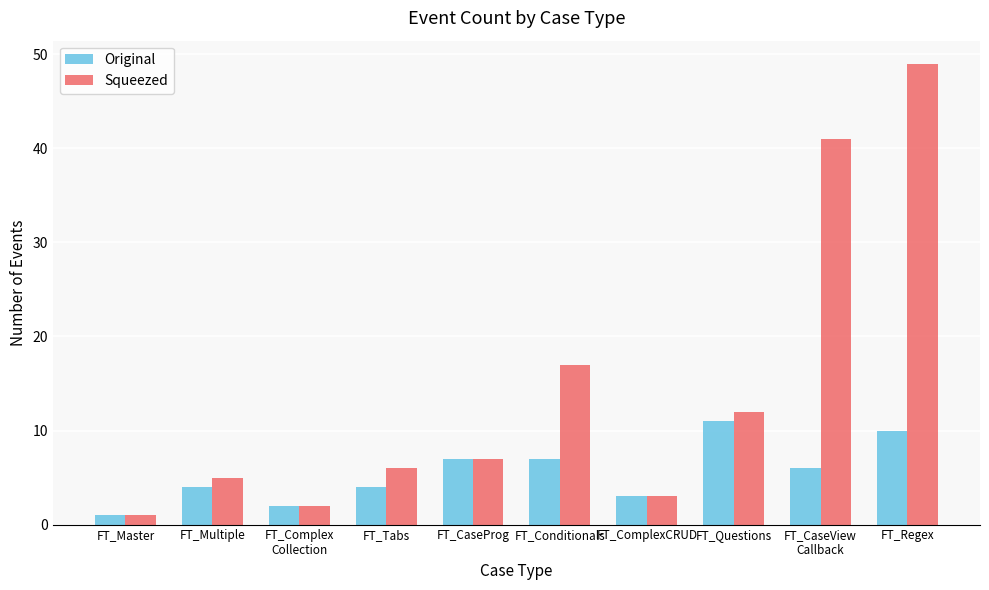

Reading right to left, what are all the values shown in this chart?

Original: FT_Regex=10	FT_CaseView
Callback=6	FT_Questions=11	FT_ComplexCRUD=3	FT_Conditionals=7	FT_CaseProg=7	FT_Tabs=4	FT_Complex
Collection=2	FT_Multiple=4	FT_Master=1
Squeezed: FT_Regex=49	FT_CaseView
Callback=41	FT_Questions=12	FT_ComplexCRUD=3	FT_Conditionals=17	FT_CaseProg=7	FT_Tabs=6	FT_Complex
Collection=2	FT_Multiple=5	FT_Master=1